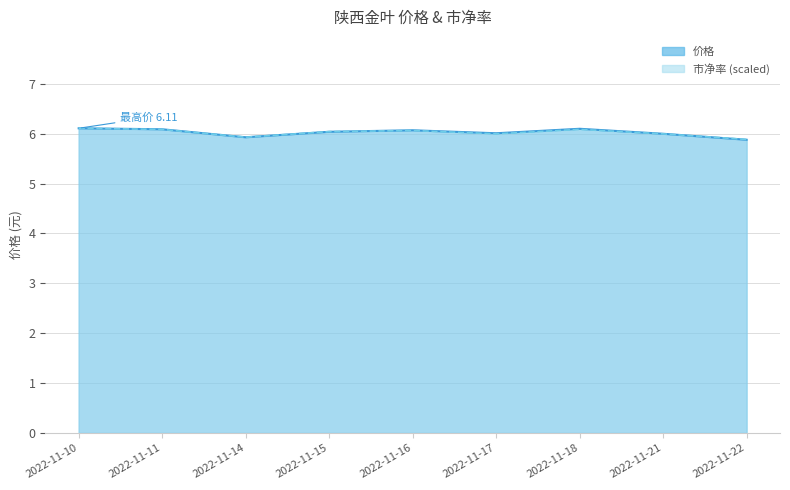

The 市净率 series shows 10.4 at 2022-11-16. True or false?

False